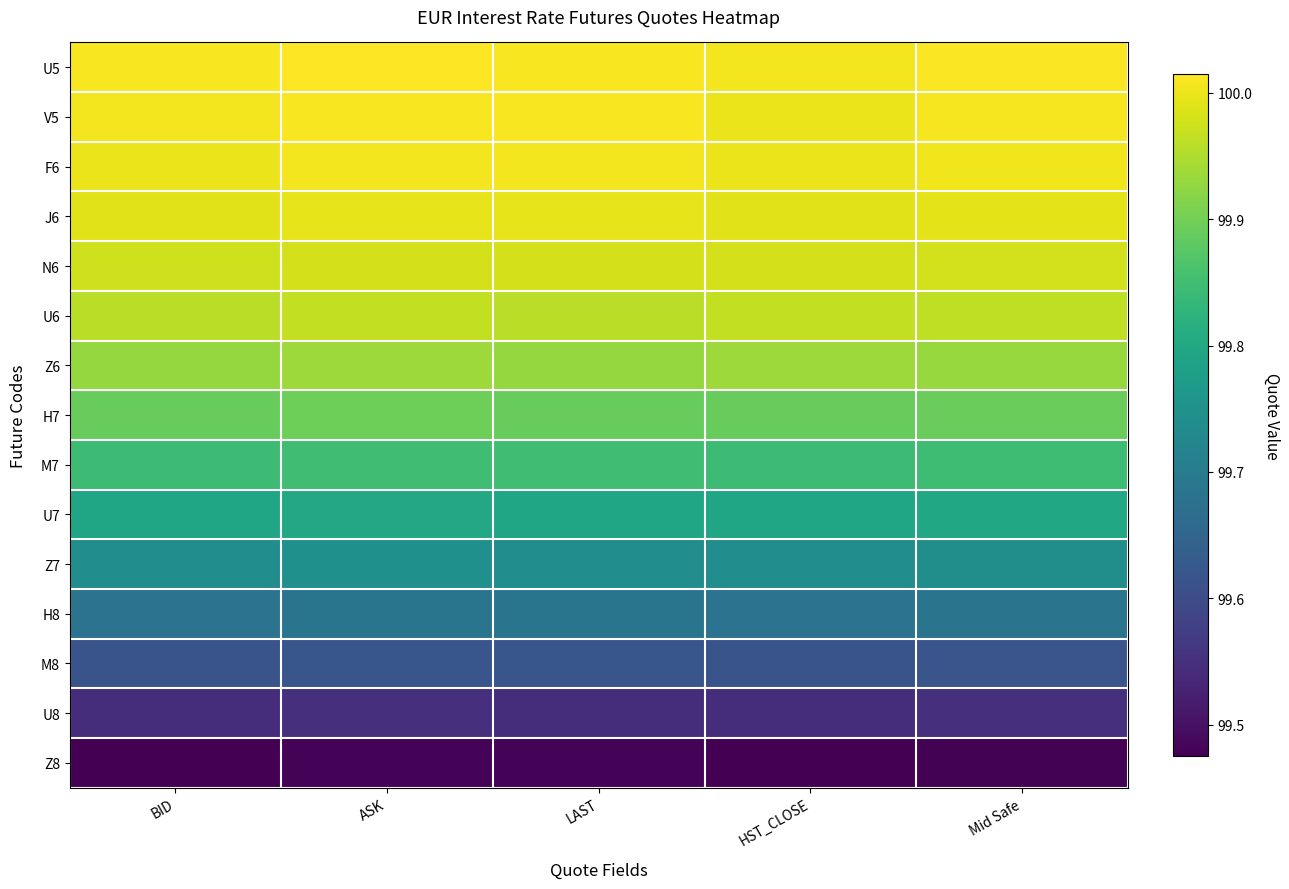

Which label corresponds to the largest value in the chart?

ASK